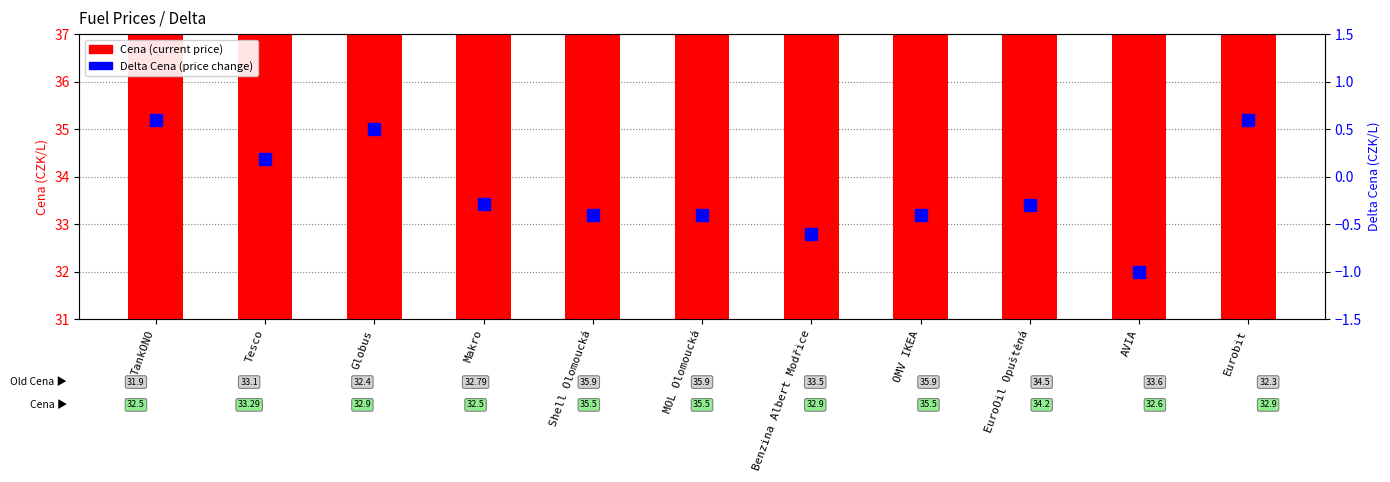

Is the value of Delta Cena at AVIA greater than the value of Cena at Makro?

No